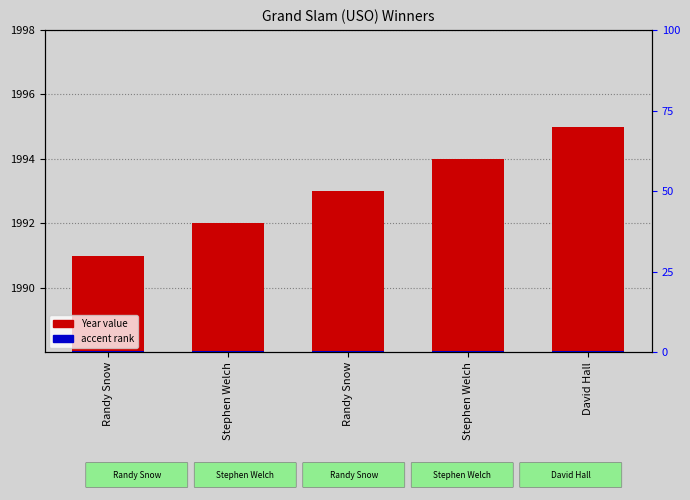

At which label is Year value closest to 5?

Randy Snow